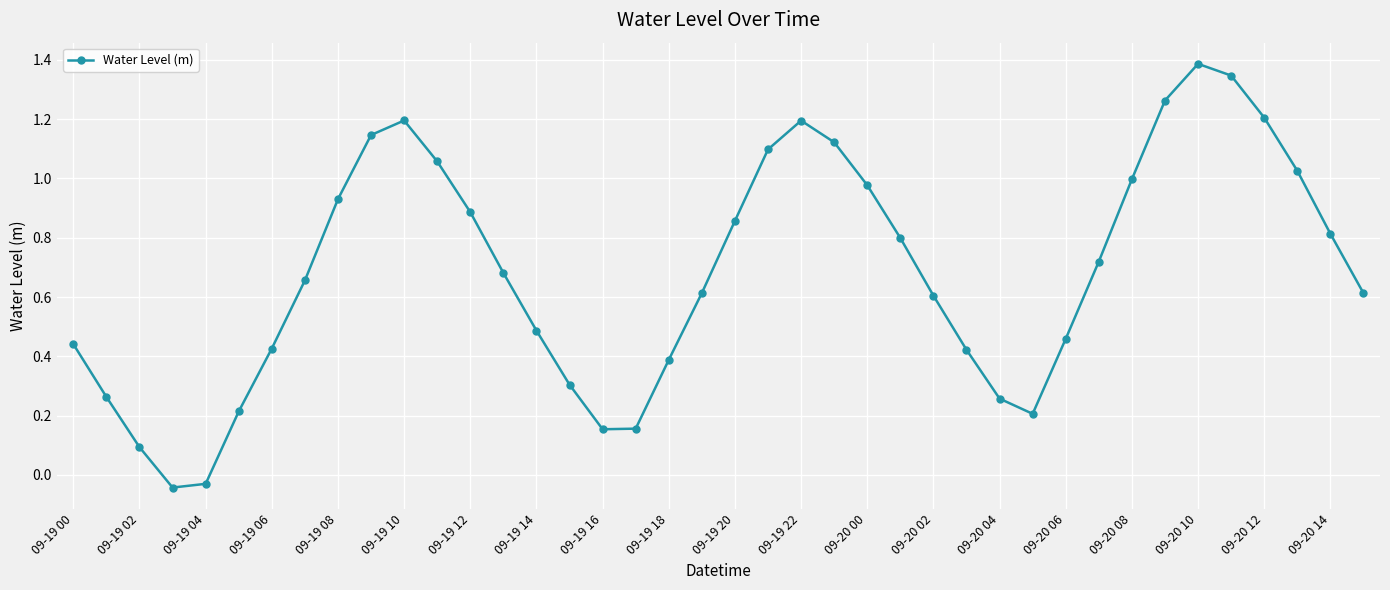

What is the greatest value displayed?

1.4